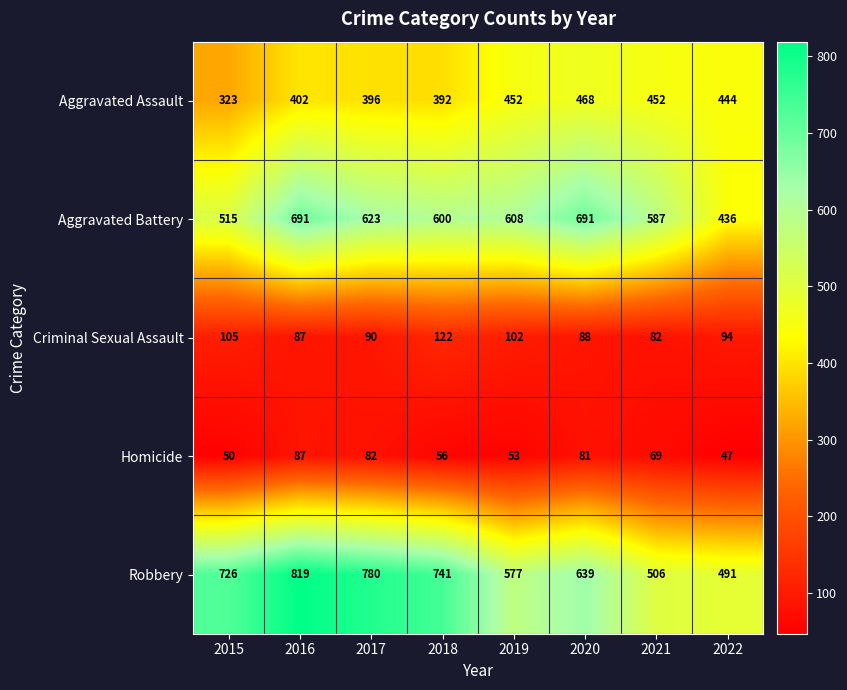

What value does the Criminal Sexual Assault series have at 2019, to the nearest 5?

100